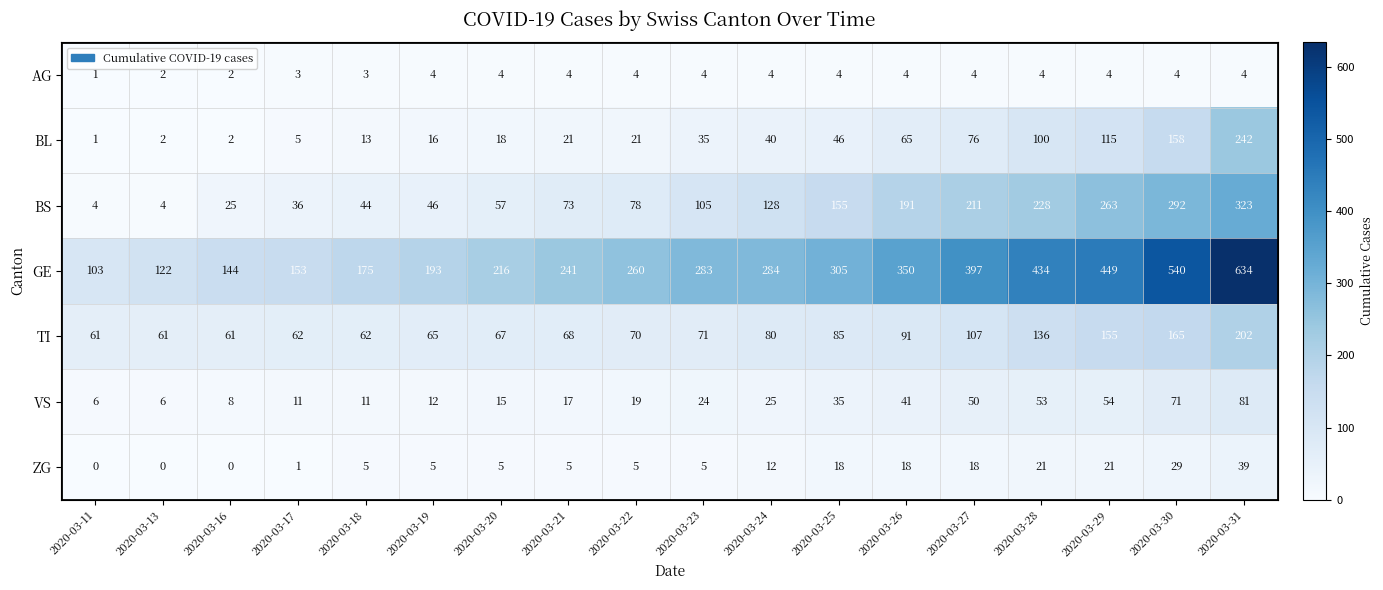

What is the highest value of the BL series?

242